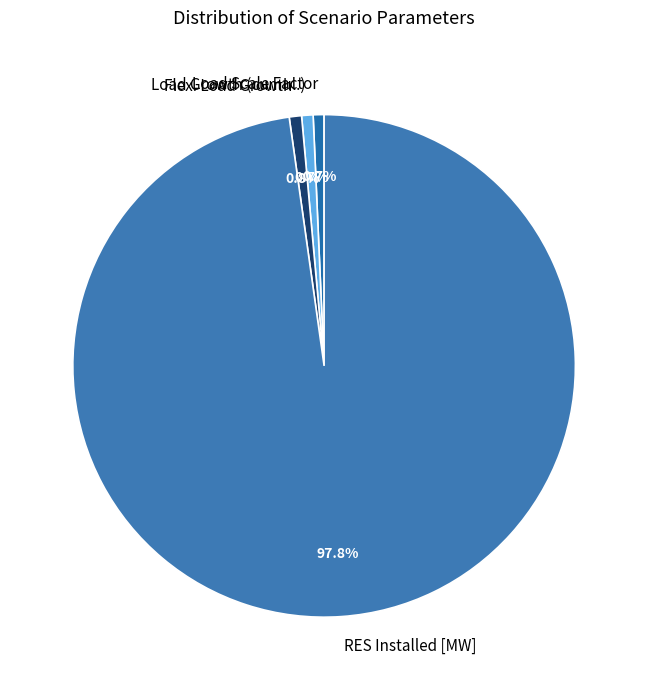

What is the total percentage of Load Growth (cumul.) and Load Scale Factor?

1.4%